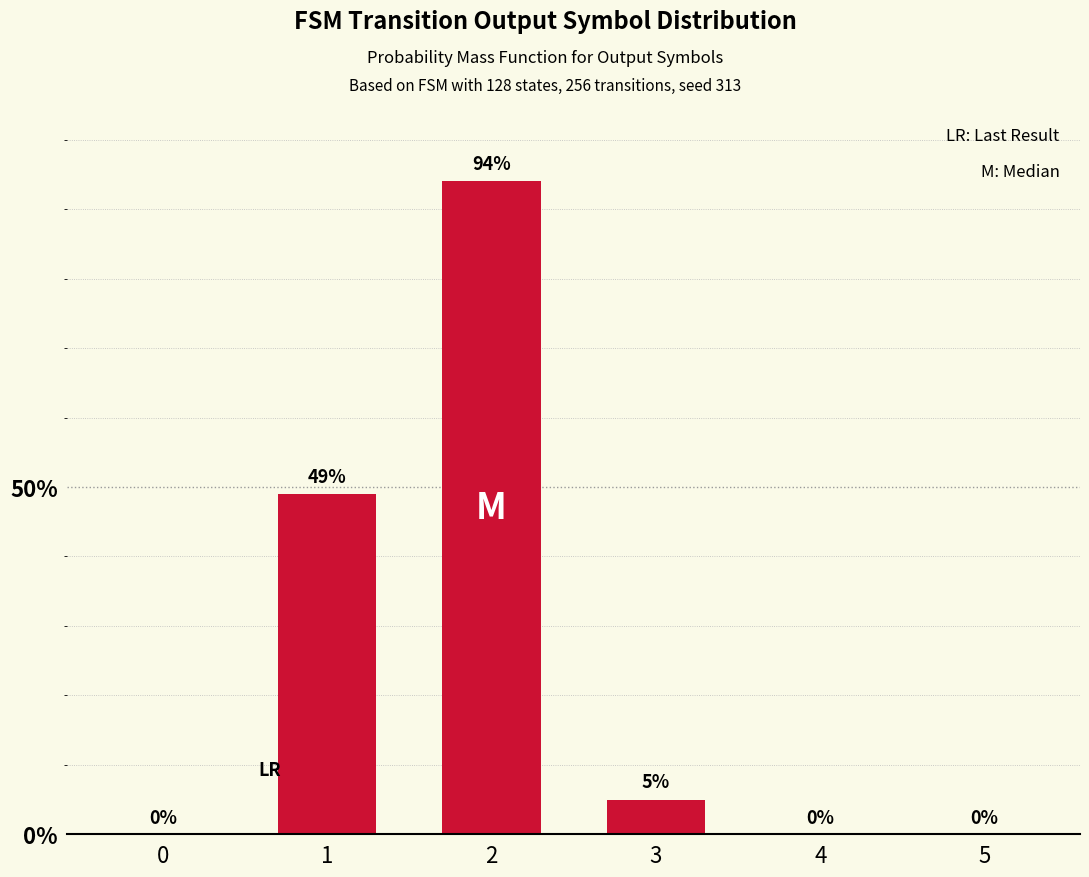

What is the change in value from 1 to 2?

+45